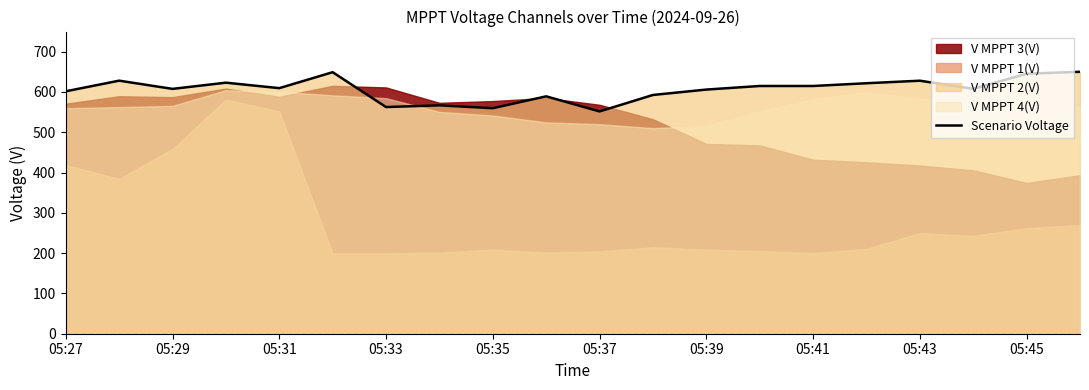

Reading left to right, extract all data points from this chart.

601.7	628.1	607.7	623.1	609.5	649.1	562.6	566.8	559.7	589.2	551.7	592.6	606.0	614.9	614.9	621.7	628.0	607.9	645.4	650.1